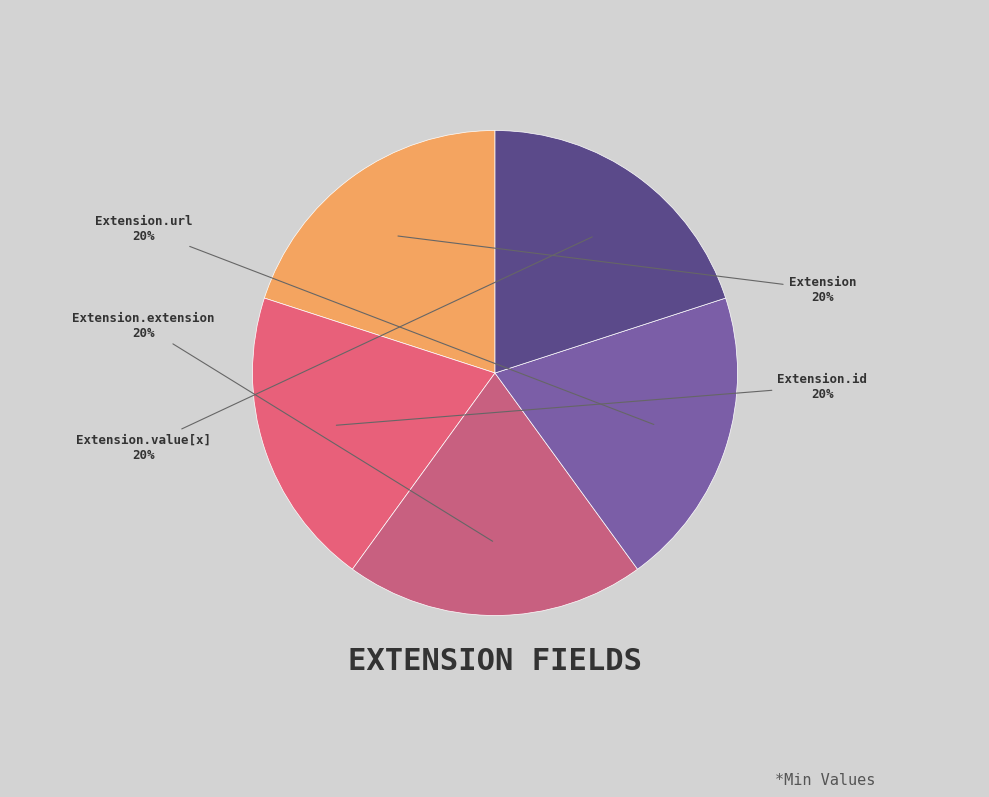

To the nearest percent, what is the average slice percentage?

20%